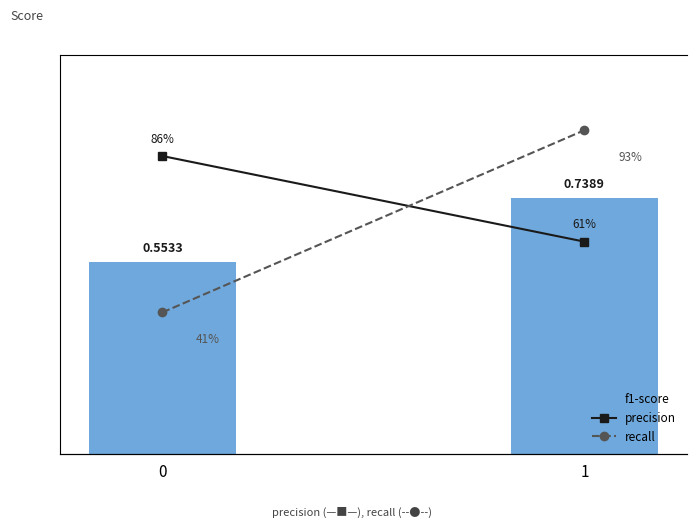

List the series in order of their overall mean, highest first.

precision, recall, f1-score